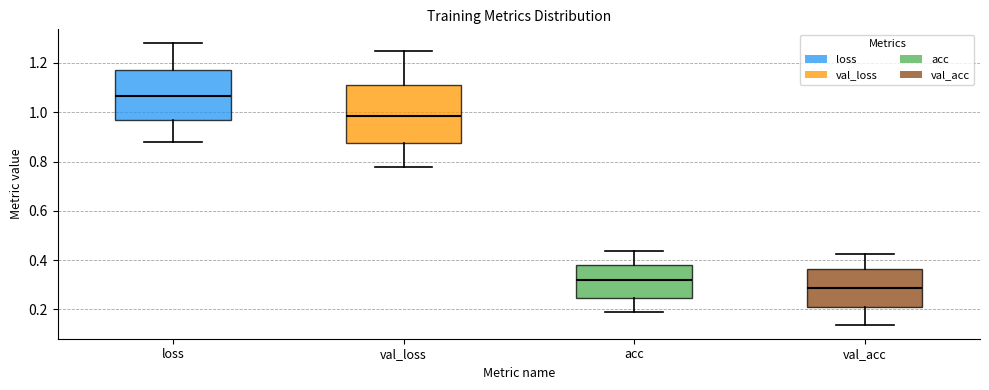

Which box has the lowest median line?

val_acc